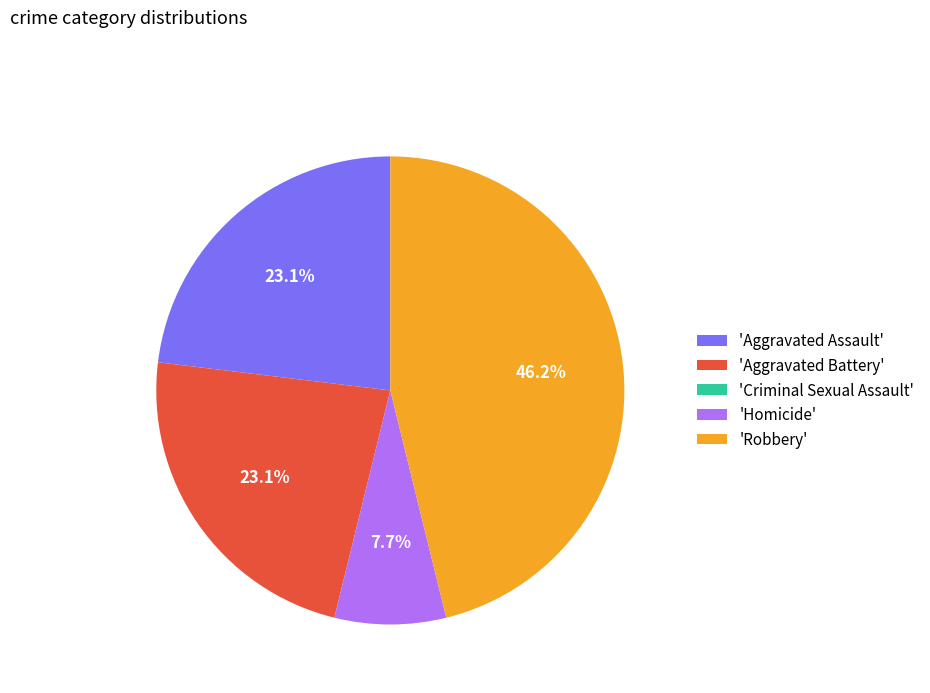

Is 'Aggravated Battery' the majority of the pie?

No